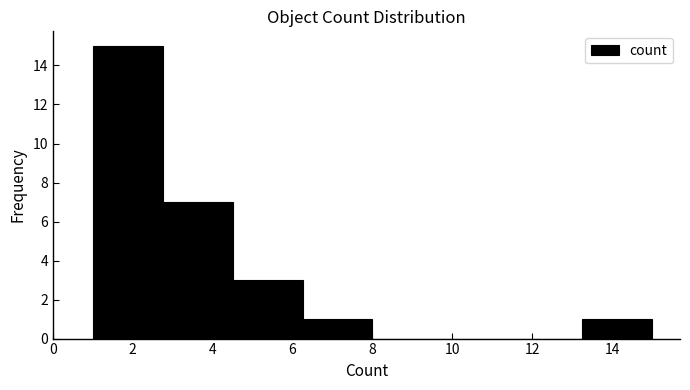

Which range on the x-axis has the tallest bar?

1.00 to 2.75